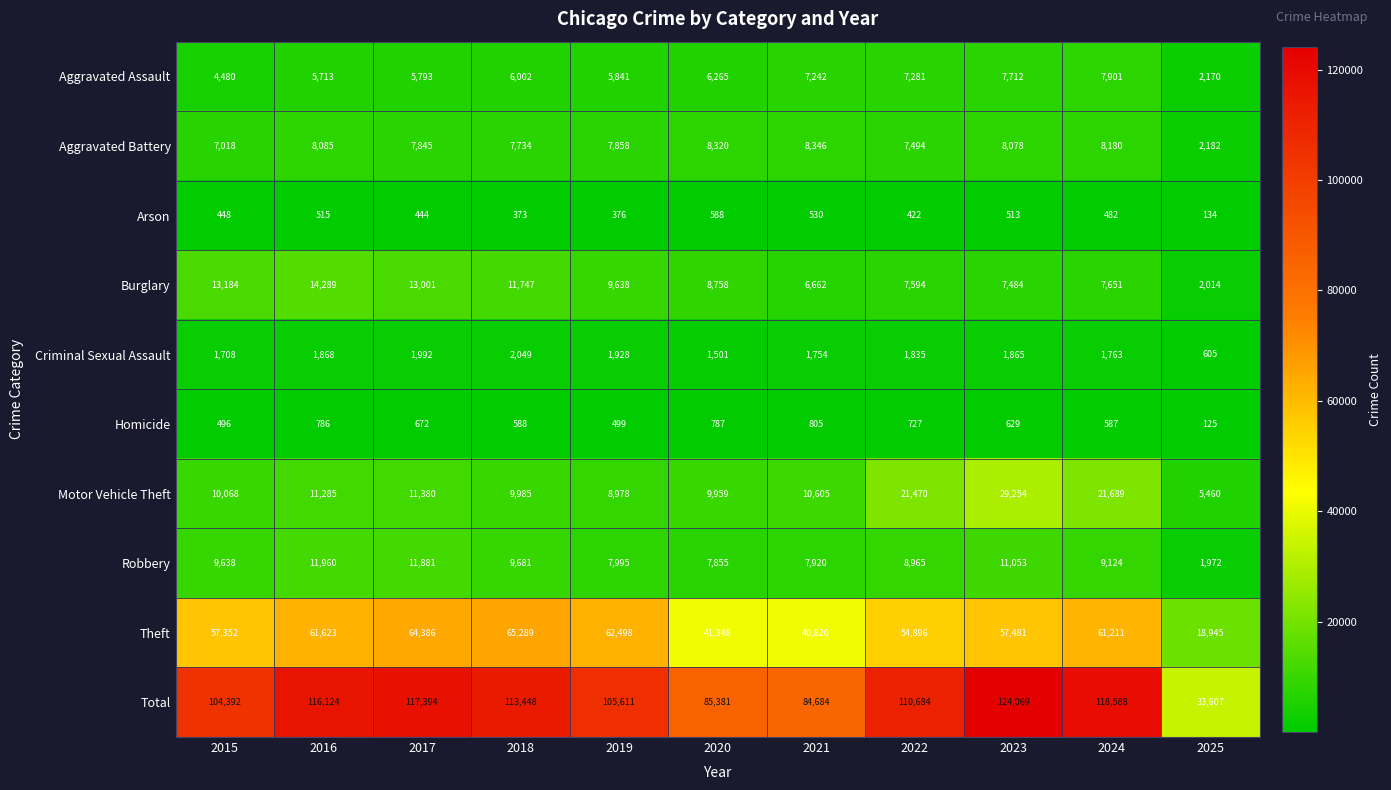

What is the difference between the maximum and minimum values in the Criminal Sexual Assault series?

1444